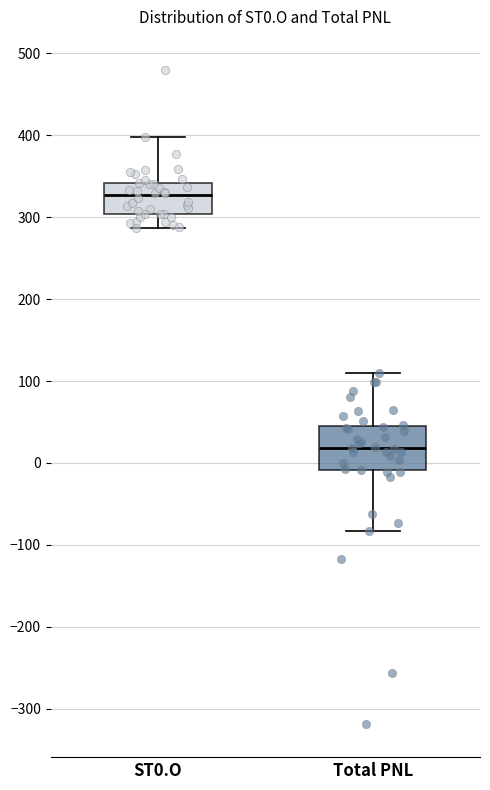

Where is the upper edge of the box for ST0.O on the y-axis? The values are not printed on the chart, so give them approximately, as read against the axis.

340